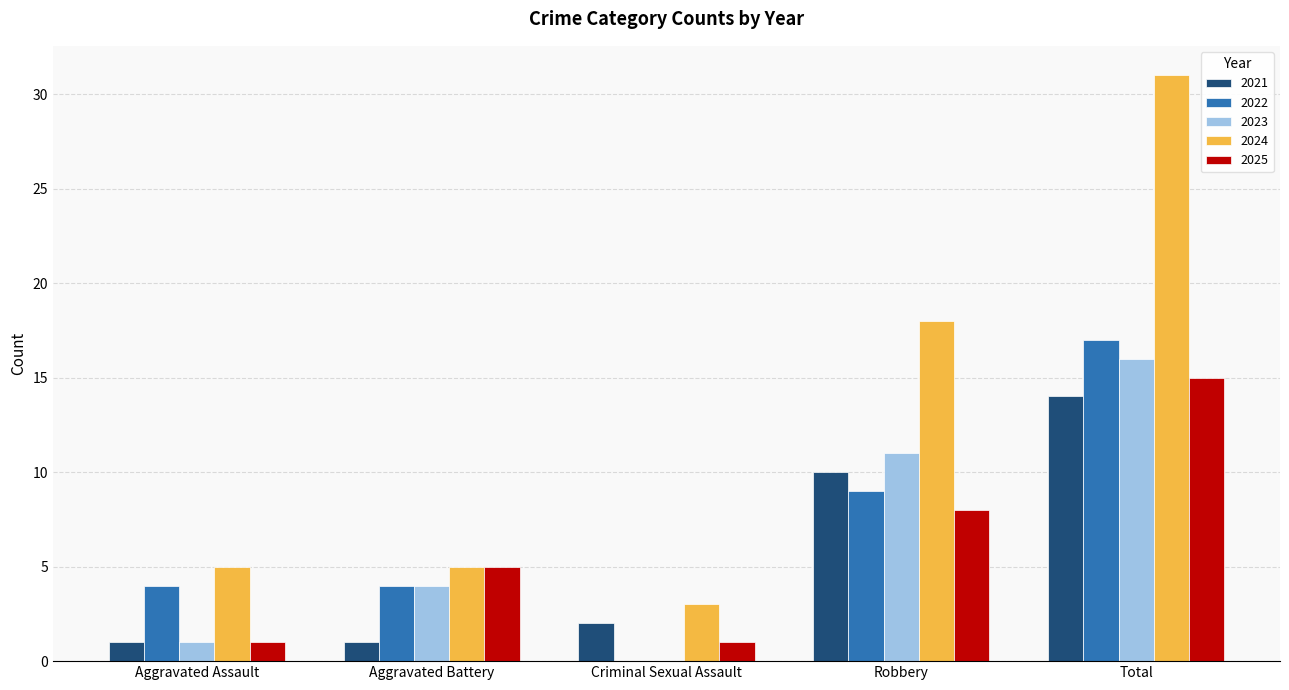

The 2021 series shows 10 at Robbery. True or false?

True